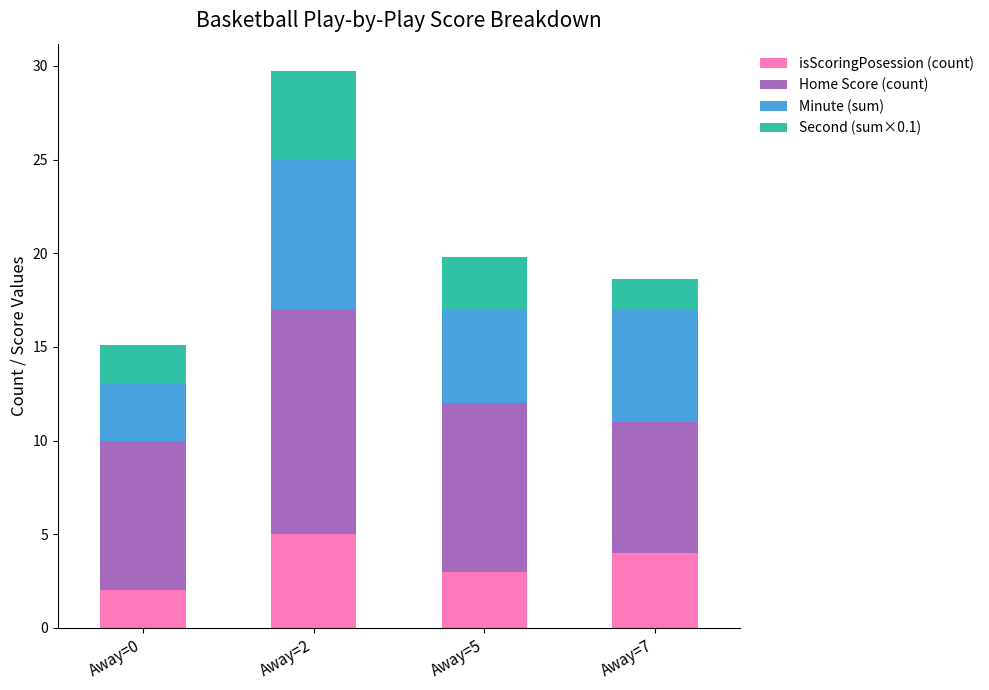

At which label does isScoringPosession (count) reach its peak?

Away=2